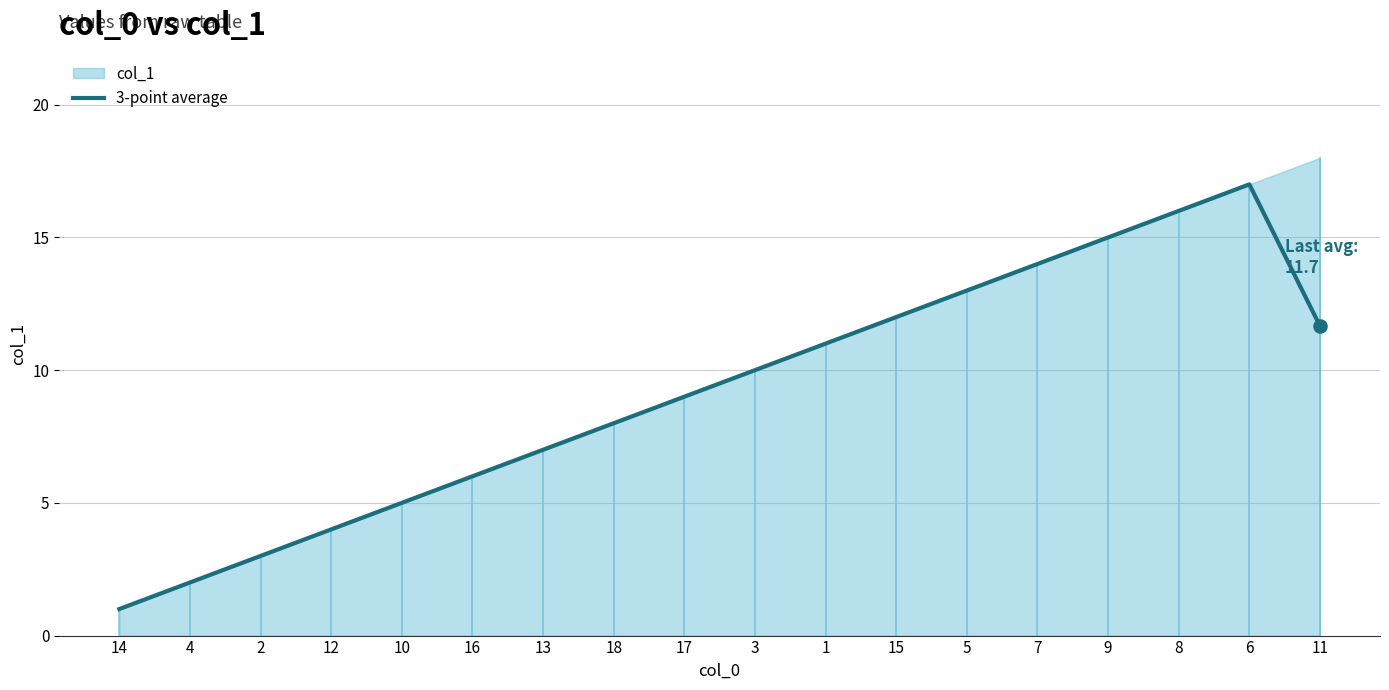

What is the ratio of the value at 1 to the value at 6?

0.6